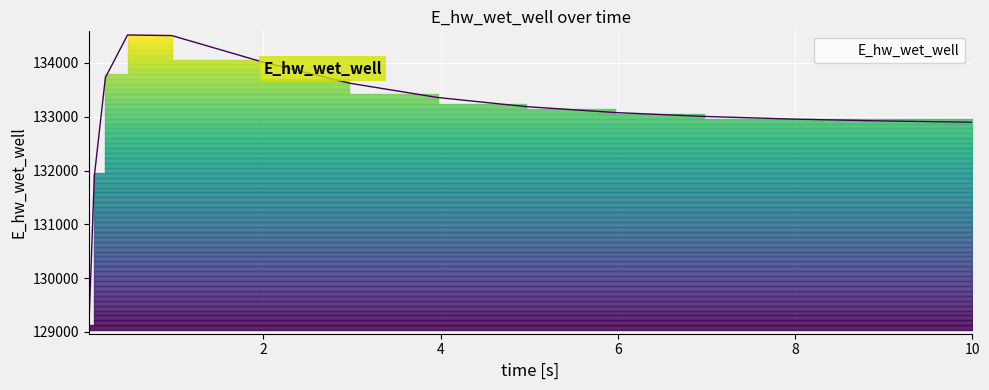

What is the label of the 10th point from the right?

1.96875